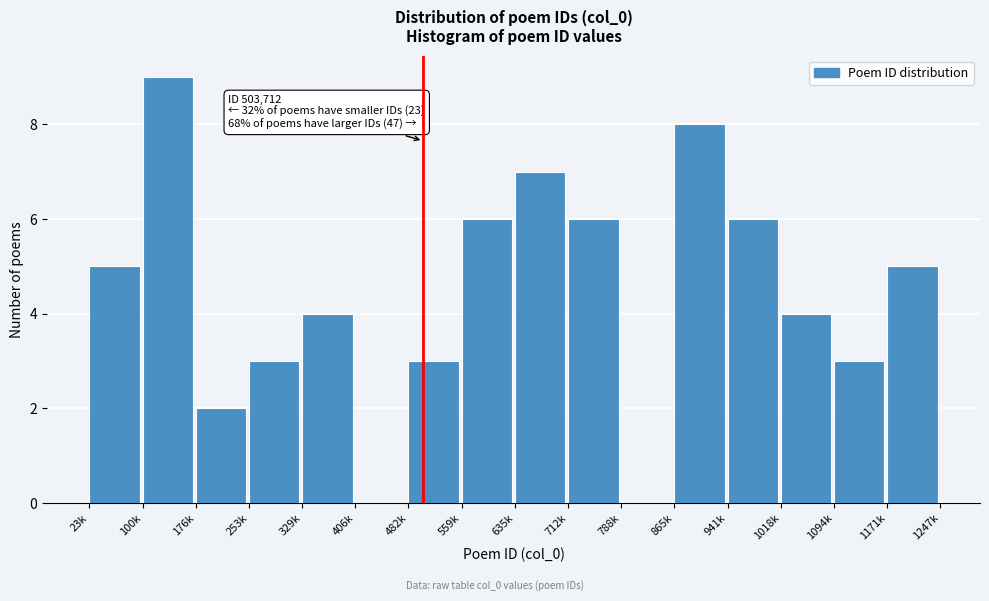

Reading left to right, what are all the values shown in this chart?

23k=5	100k=9	176k=2	253k=3	329k=4	406k=0	482k=3	559k=6	635k=7	712k=6	788k=0	865k=8	941k=6	1018k=4	1094k=3	1171k=5